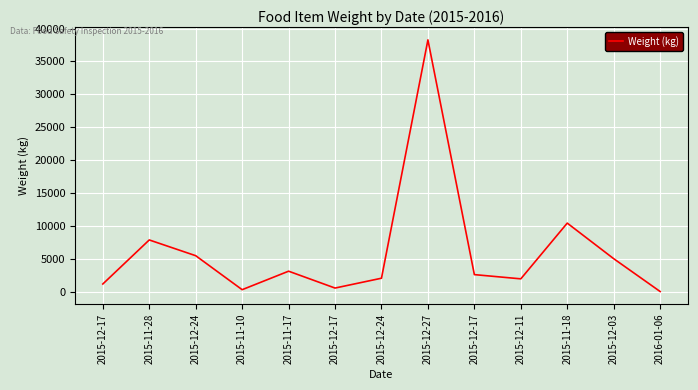

Does the chart display data point markers on the line(s)?

No